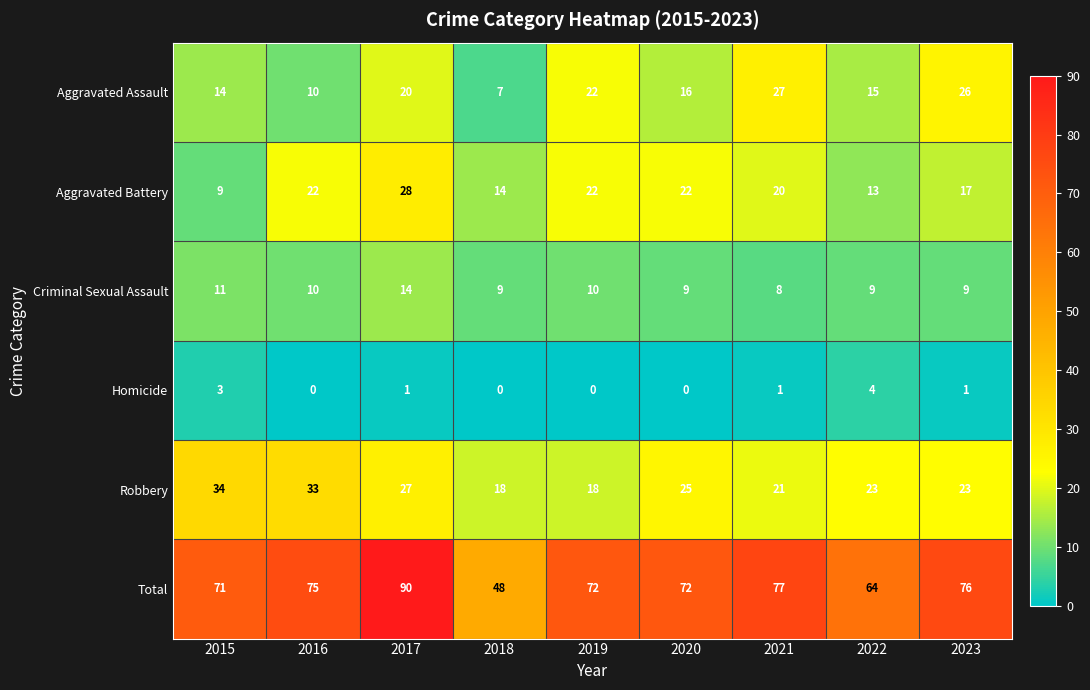

What is the difference between the maximum and second lowest values in the Total series?

26